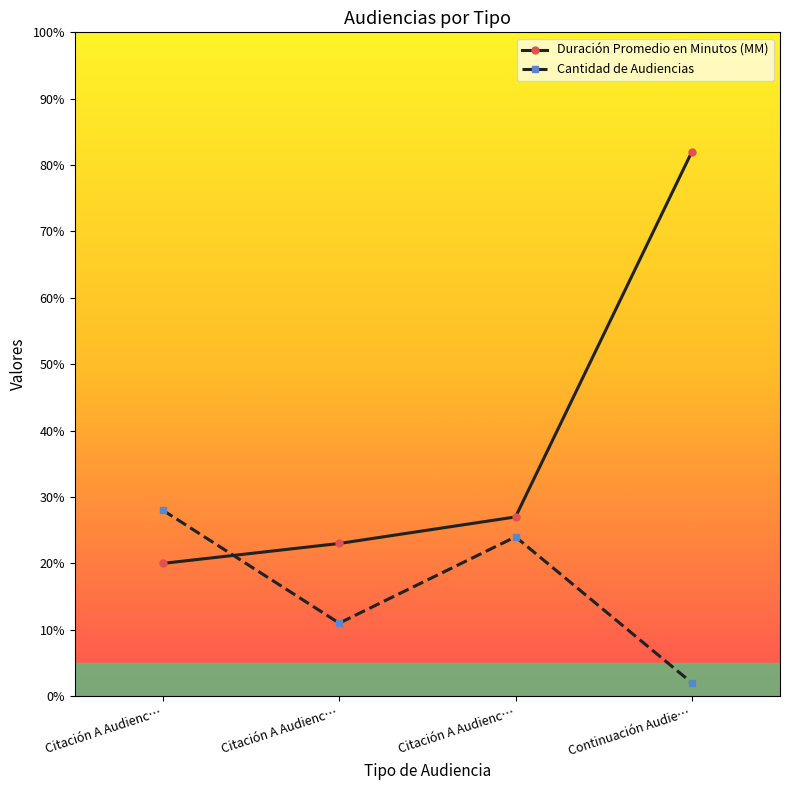

Which category has the lowest value in the Duración Promedio en Minutos (MM) series?

Citación A Audienc…